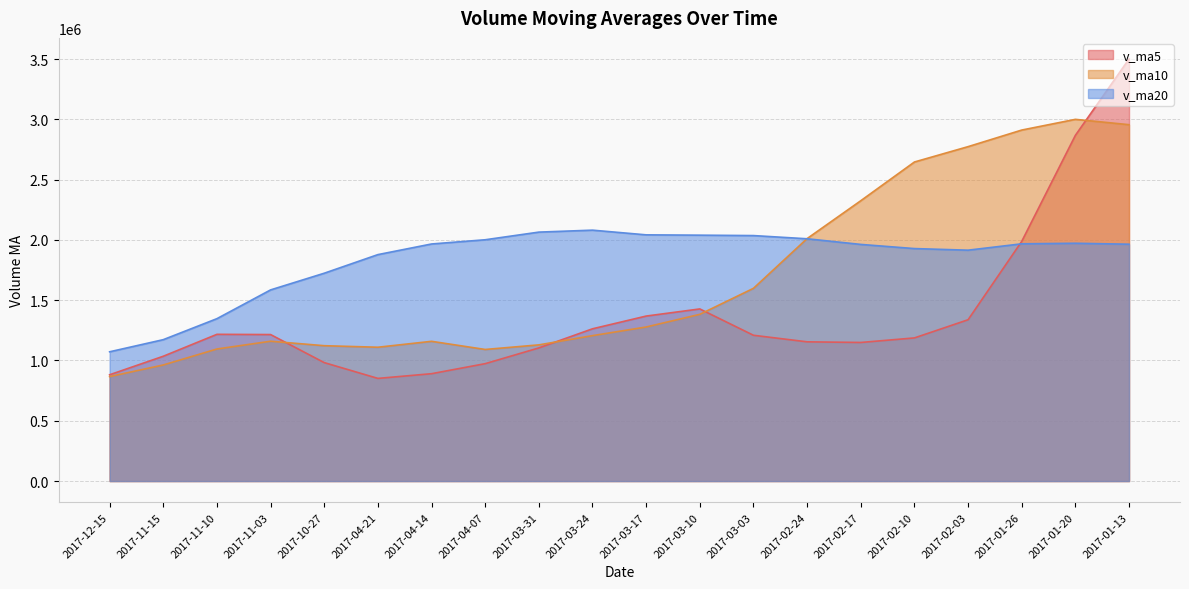

List the series in order of their overall mean, lowest first.

v_ma5, v_ma10, v_ma20